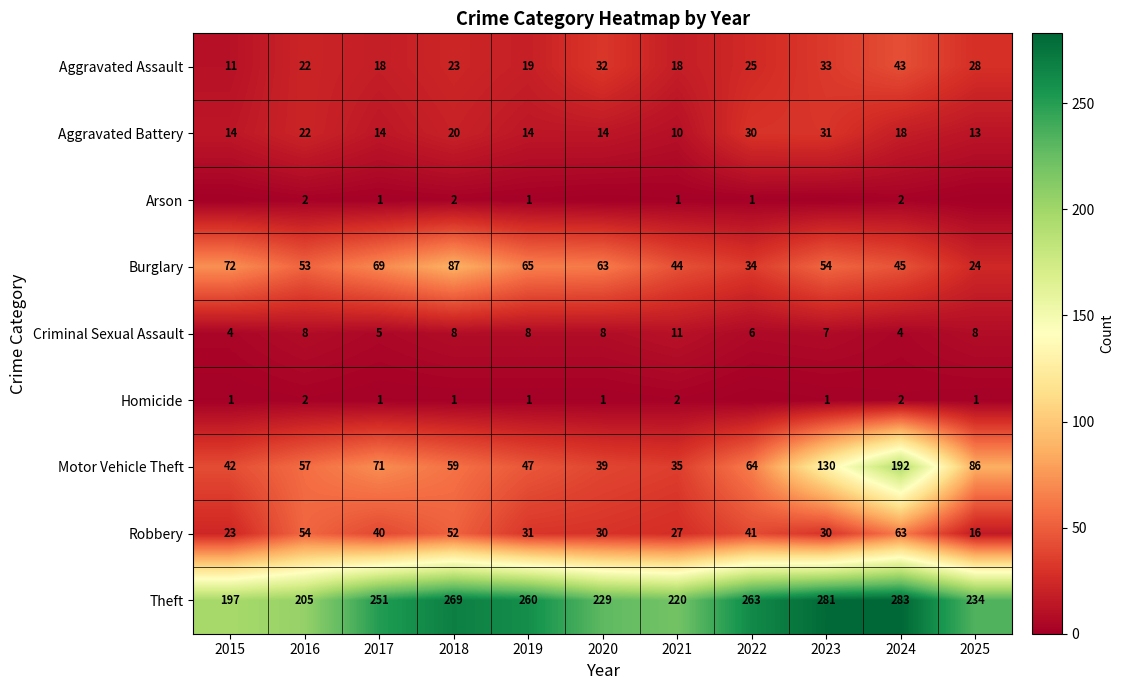

Which category has the highest value across all series?

2024